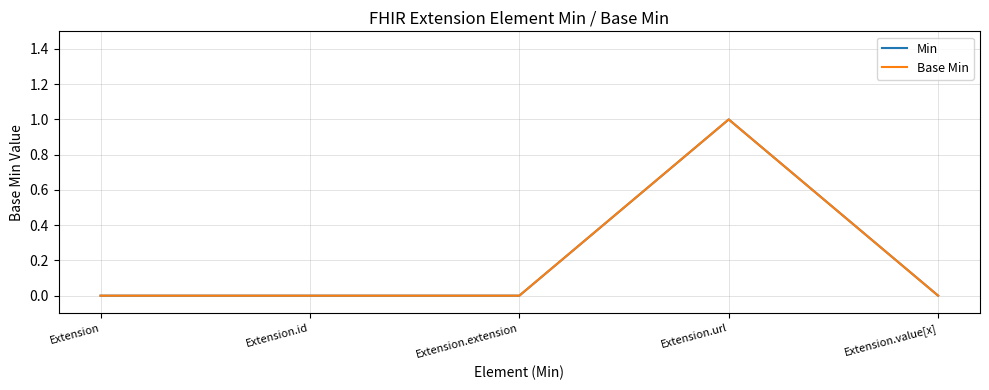

Does the chart have visible grid lines?

Yes